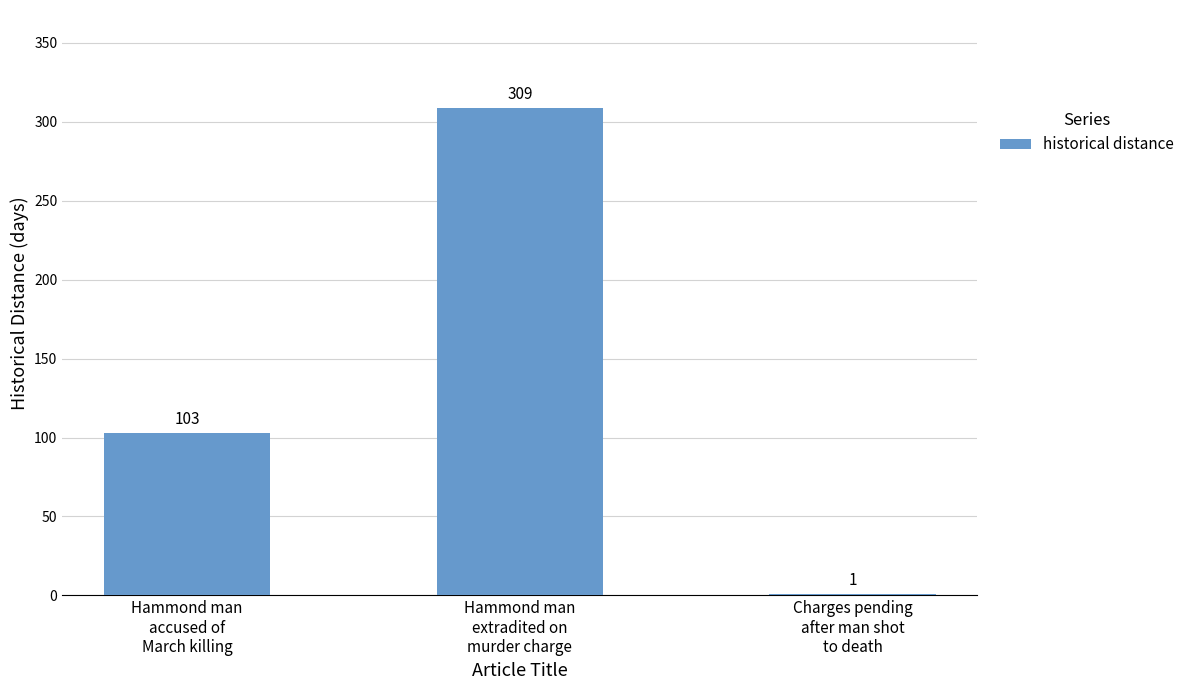

Approximately how many times larger is the value at Hammond man
accused of
March killing compared to Charges pending
after man shot
to death?

103.0